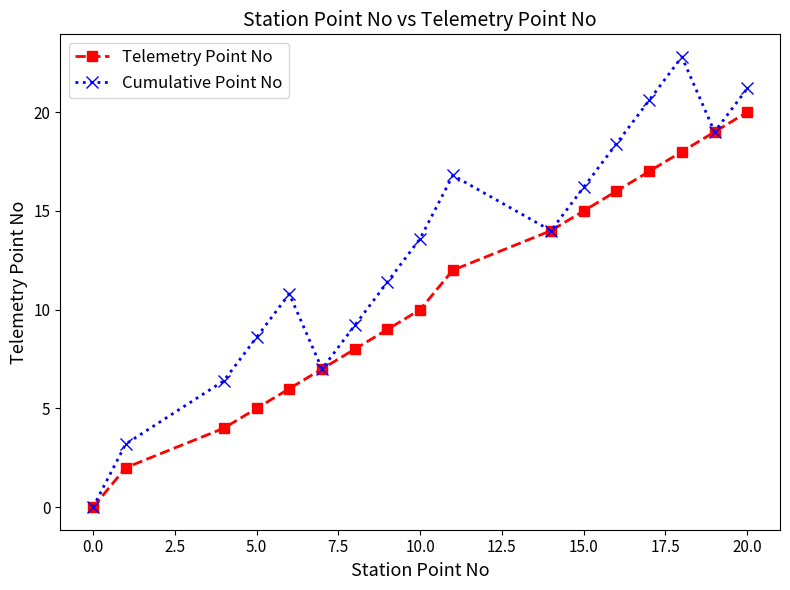

Reading left to right, what are all the values shown in this chart?

Telemetry Point No: 0.0	2.0	4.0	5.0	6.0	7.0	8.0	9.0	10.0	12.0	14.0	15.0	16.0	17.0	18.0	19.0	20.0
Cumulative Point No: 0.0	3.2	6.4	8.6	10.8	7.0	9.2	11.4	13.6	16.8	14.0	16.2	18.4	20.6	22.8	19.0	21.2